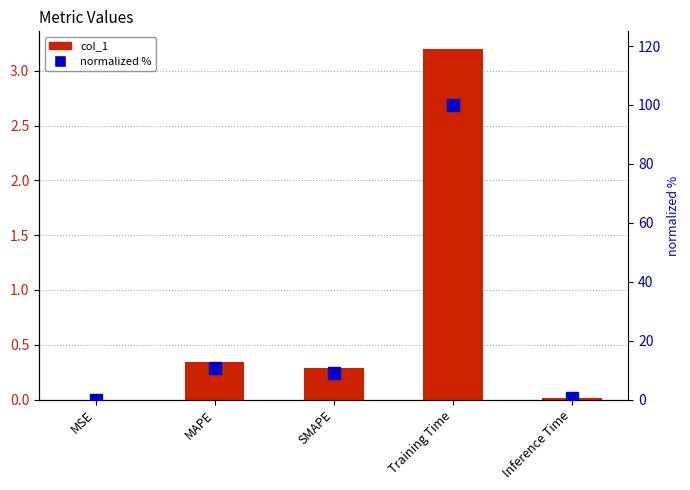

What is the greatest value displayed?

100.0